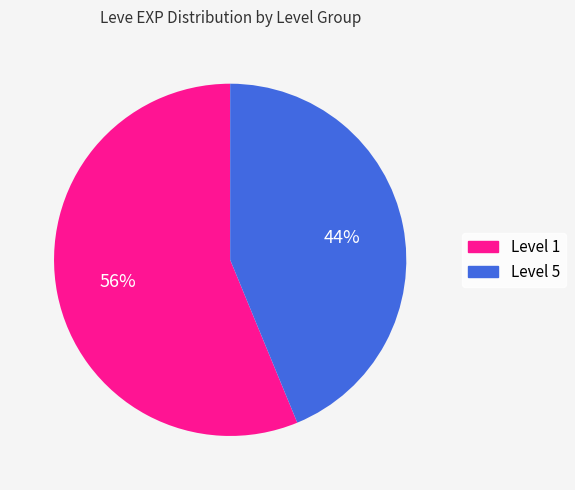

To the nearest percent, what is the difference between the largest and smallest slice percentages?

12%